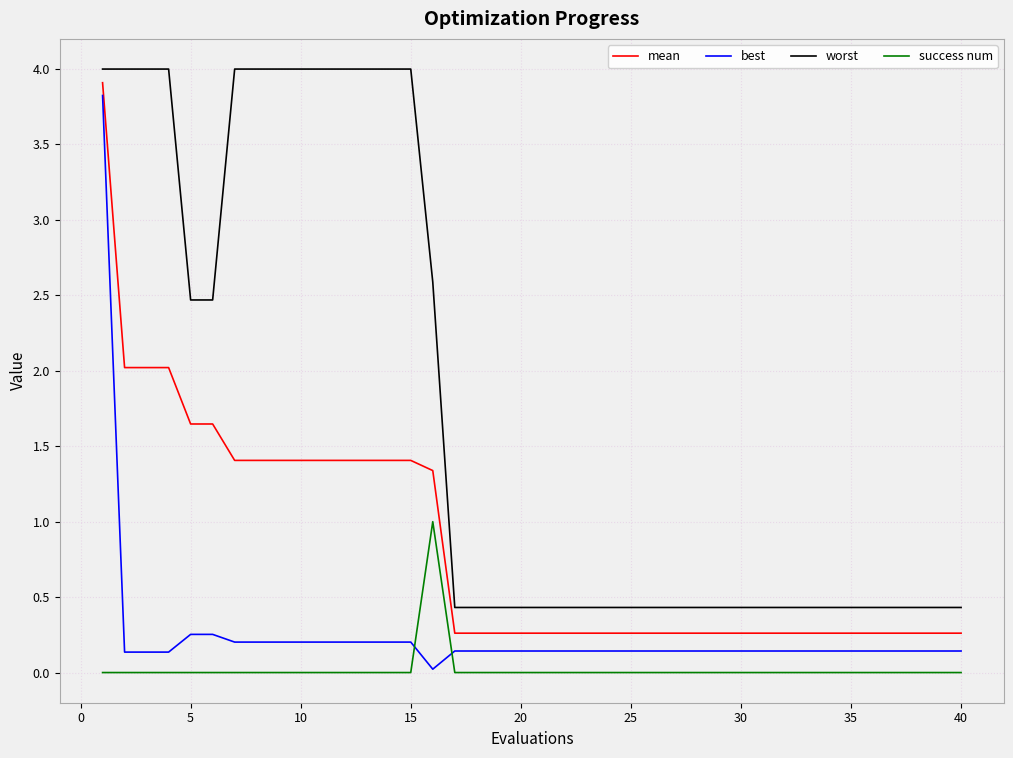

Which series has the largest total across all categories?

worst